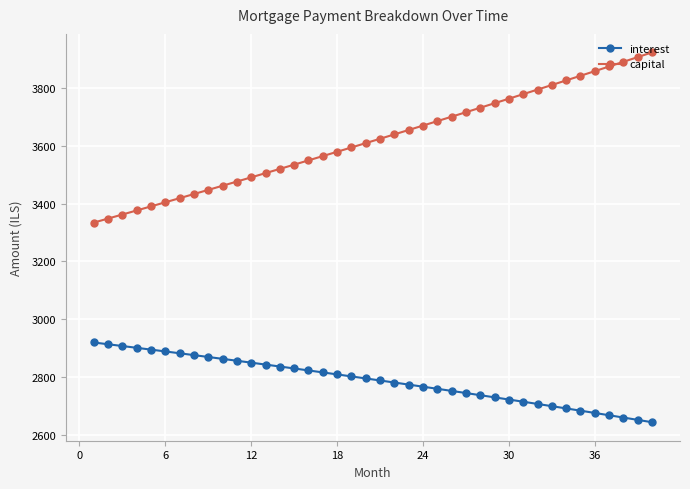

How many data points in capital are less than 3623?

20